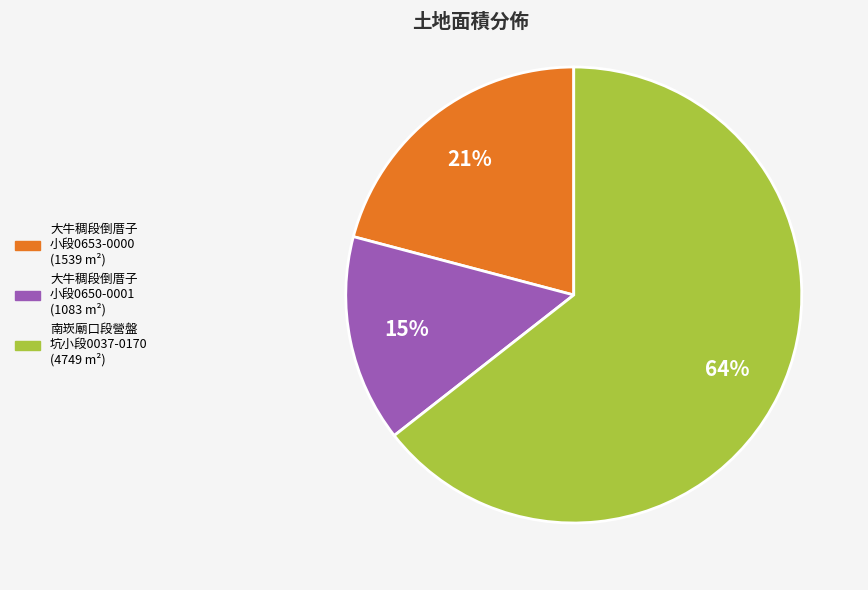

Does any single category account for the majority?

Yes